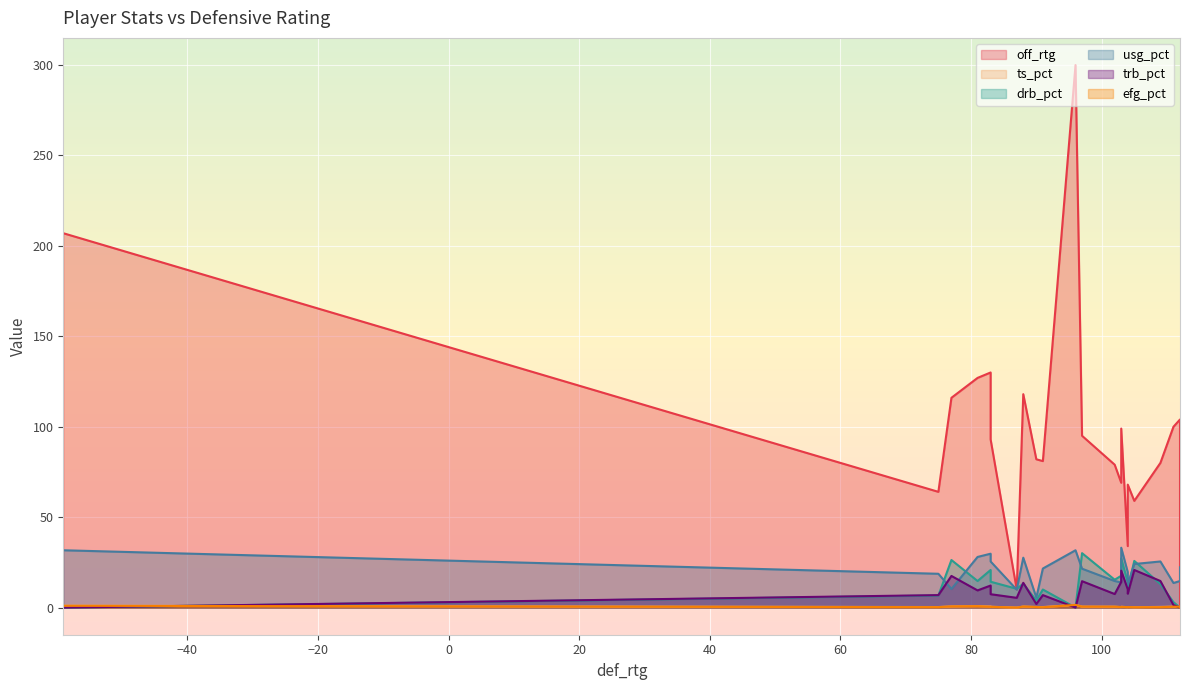

What is the maximum value for usg_pct?

33.1